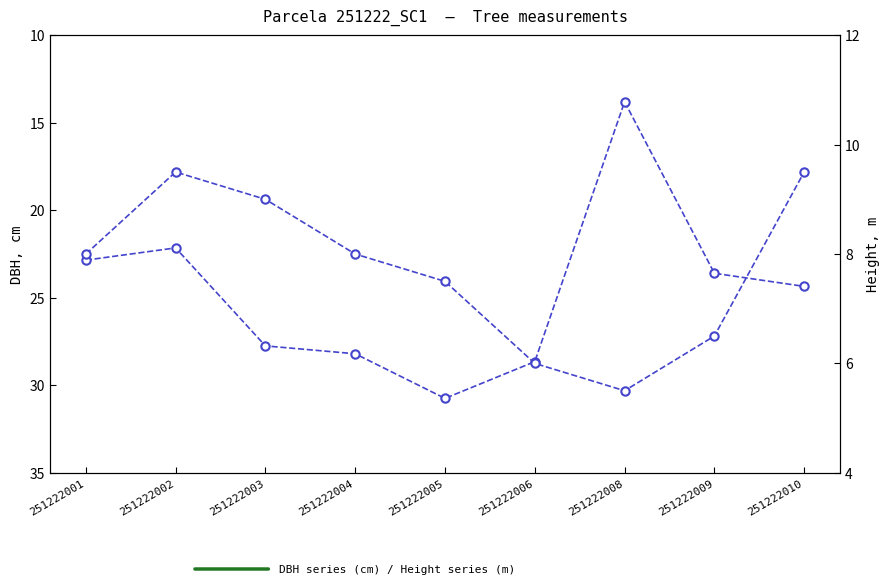

Is the value of dbh at 251222005 greater than the value of h at 251222005?

Yes